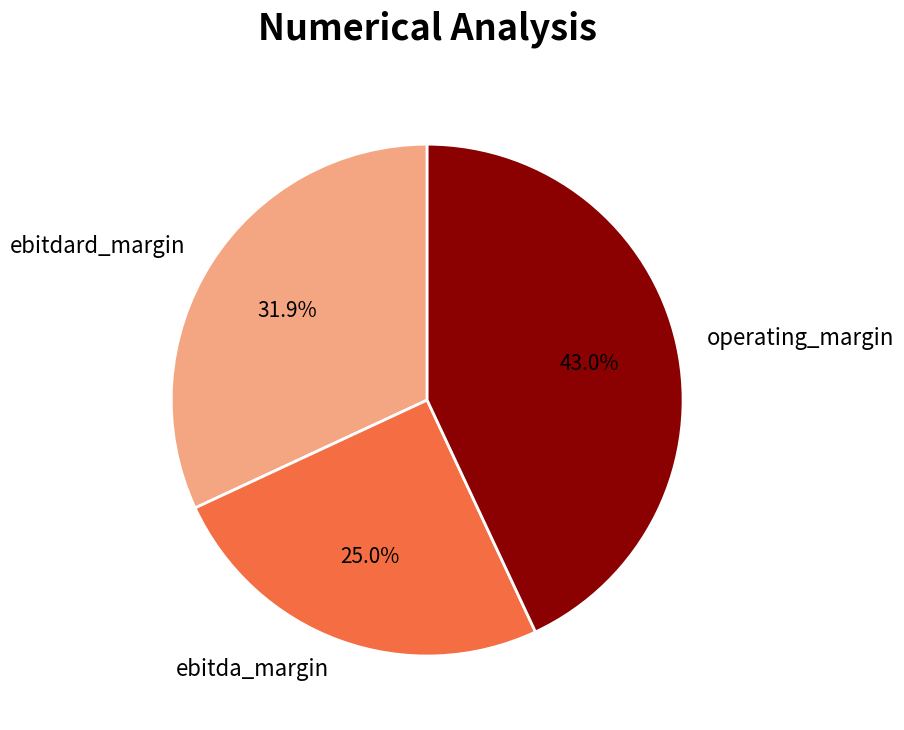

To the nearest percent, what is the combined percentage of ebitdard_margin and ebitda_margin?

57%